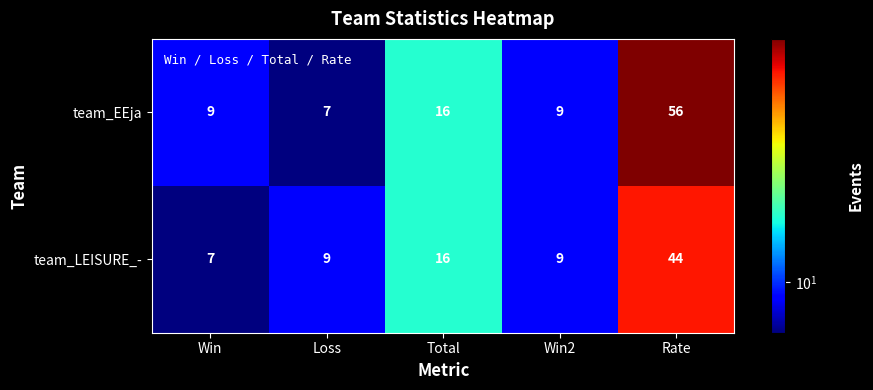

Is it true that team_LEISURE_- equals 9 at Loss?

True